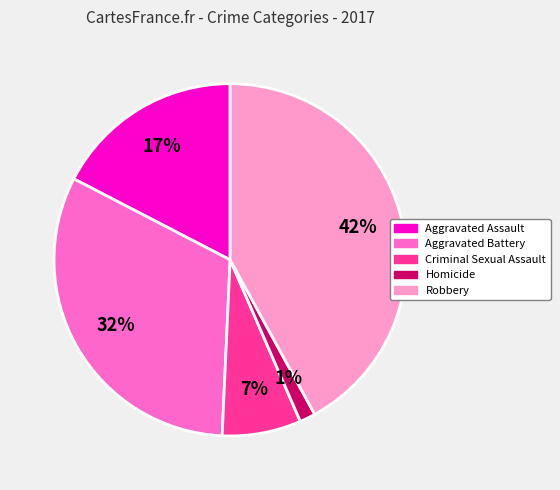

Which category has the smallest portion of the pie?

Homicide